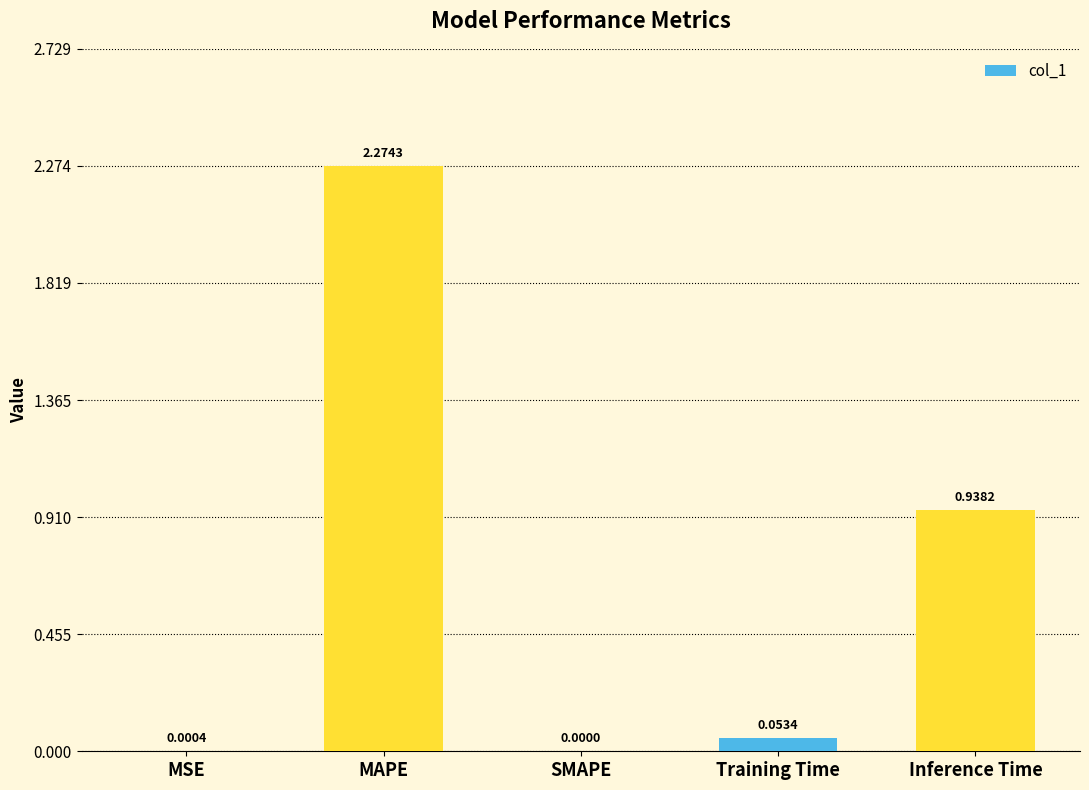

Are the bars horizontal?

No